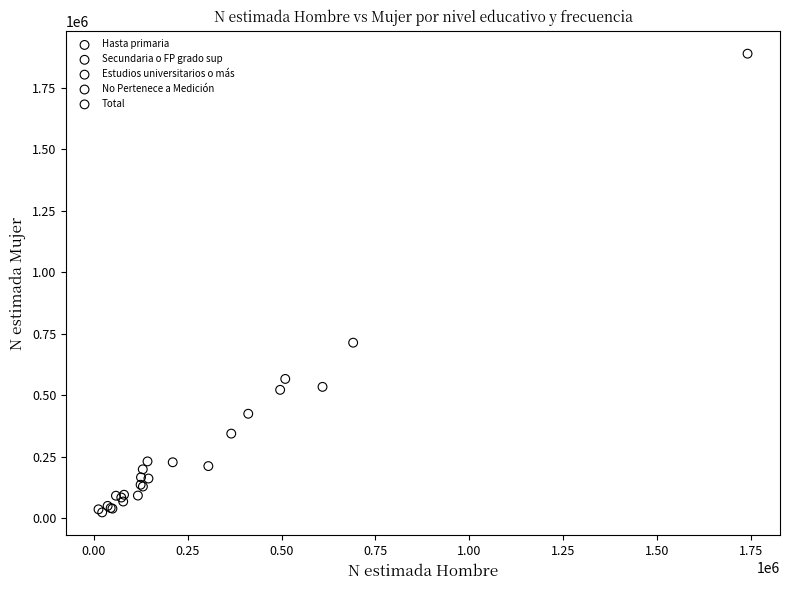

Which series has the largest Y range (max minus min)?

Total